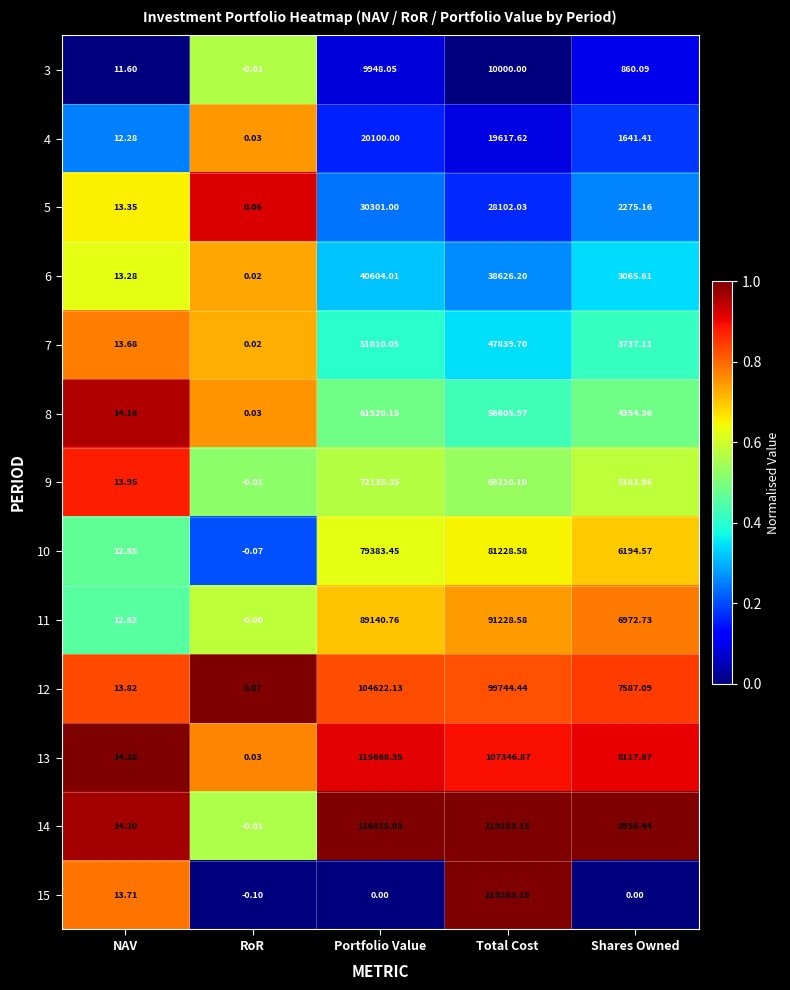

At which label does 3 first exceed 860?

Portfolio Value